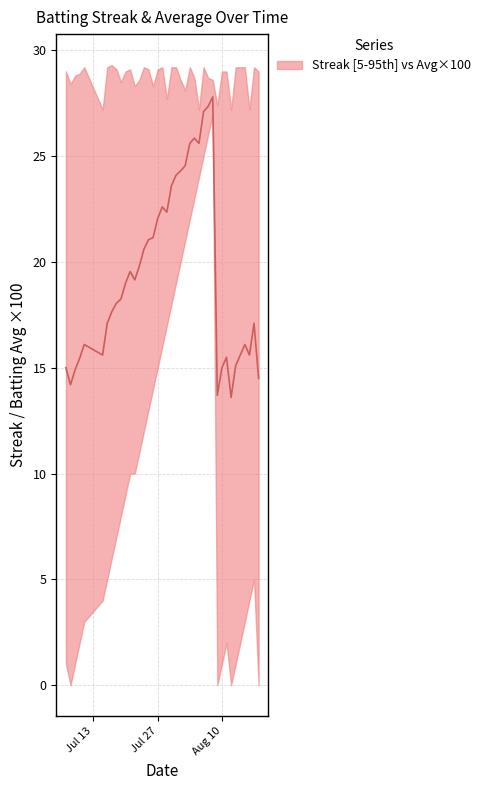

List the labels in order of value, smallest first.

2010-08-12, 2010-08-09, 2010-07-08, 2010-08-18, 2010-07-09, 2010-07-07, 2010-08-10, 2010-08-13, 2010-07-10, 2010-08-11, 2010-08-14, 2010-07-15, 2010-08-16, 2010-07-11, 2010-08-15, 2010-07-16, 2010-08-17, 2010-07-17, 2010-07-18, 2010-07-19, 2010-07-20, 2010-07-22, 2010-07-21, 2010-07-23, 2010-07-24, 2010-07-25, 2010-07-26, 2010-07-27, 2010-07-29, 2010-07-28, 2010-07-30, 2010-07-31, 2010-08-01, 2010-08-02, 2010-08-03, 2010-08-05, 2010-08-04, 2010-08-06, 2010-08-07, 2010-08-08